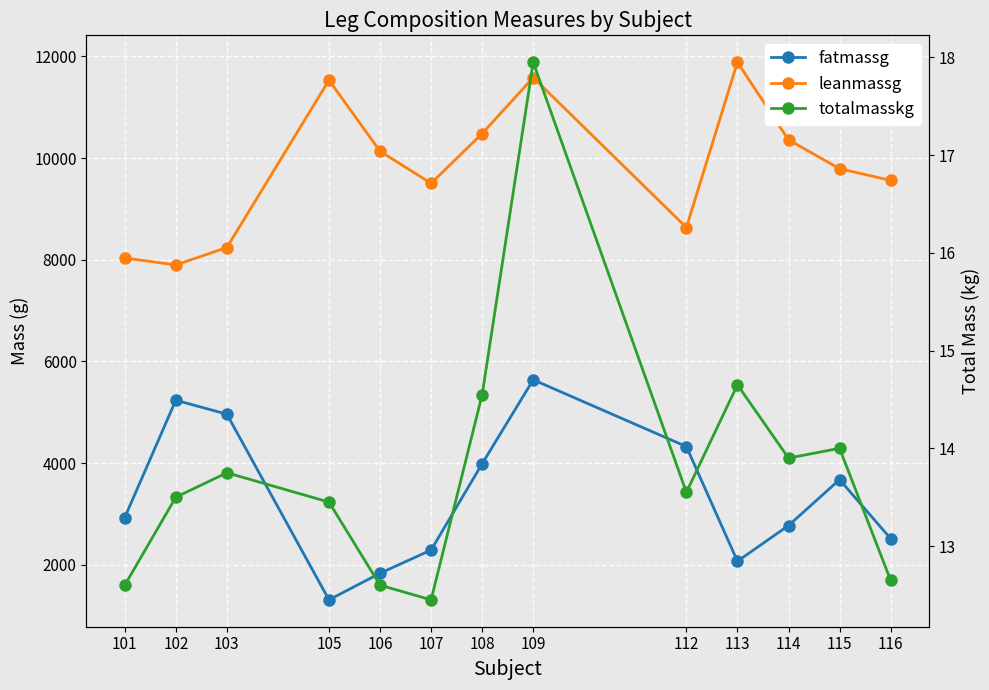

Rank the series by their average value, from lowest to highest.

totalmasskg, fatmassg, leanmassg